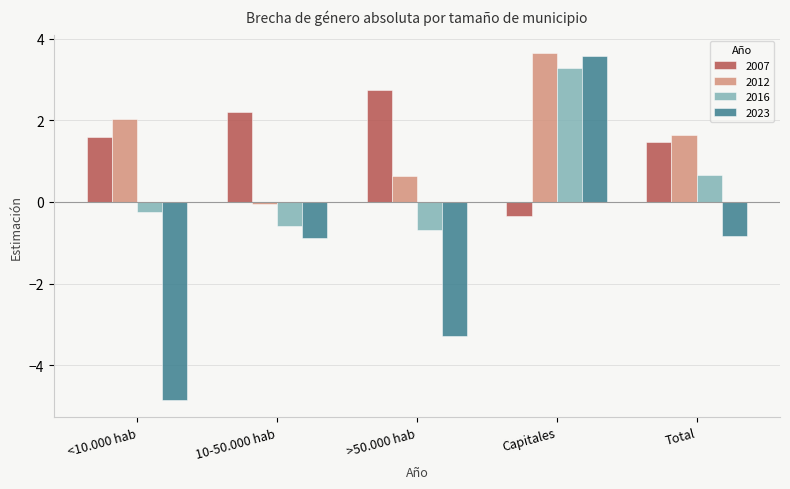

What is the difference between the 2023 values at Capitales and >50.000 hab?

6.9